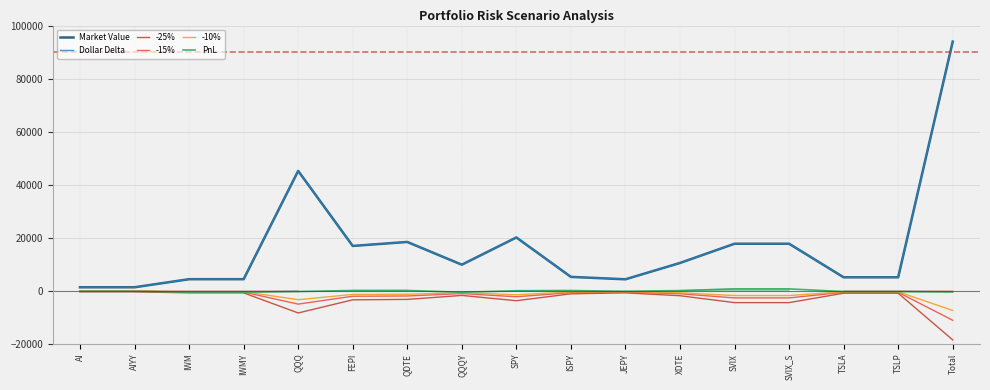

Where is -25% nearest to the value -9414?

QQQ